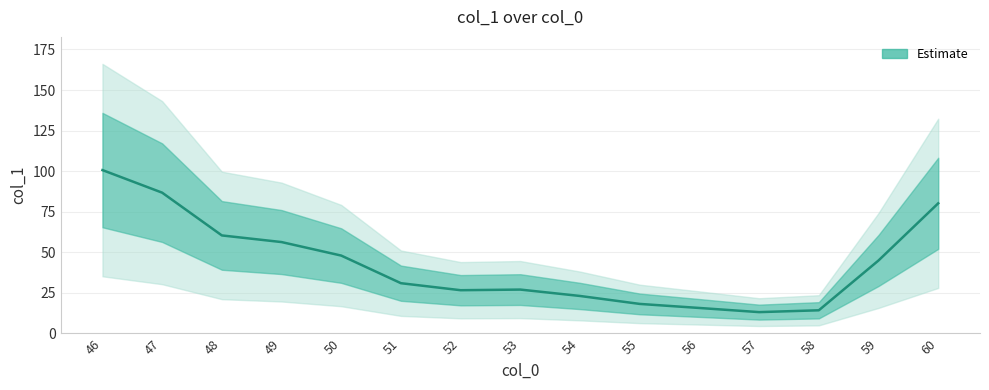

At which label does the data first exceed 30?

46